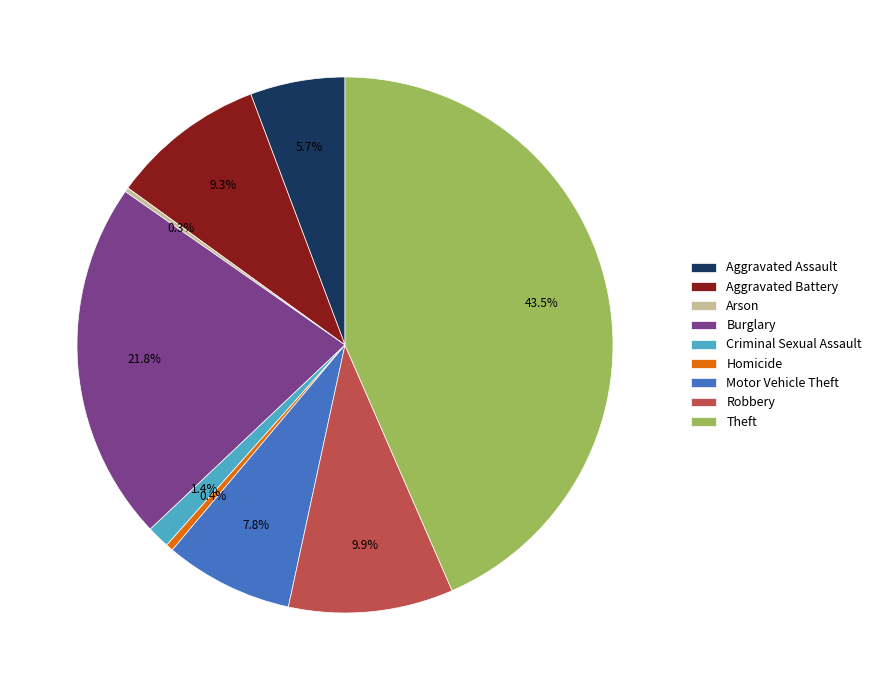

Approximately how many times larger is the value at Motor Vehicle Theft compared to Aggravated Battery?

0.8